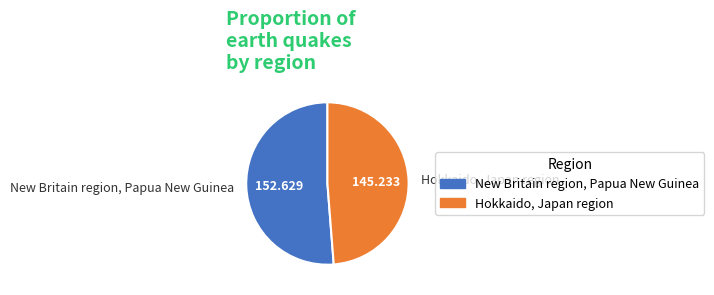

What is the ratio of the value at Hokkaido, Japan region to the value at New Britain region, Papua New Guinea?

1.0